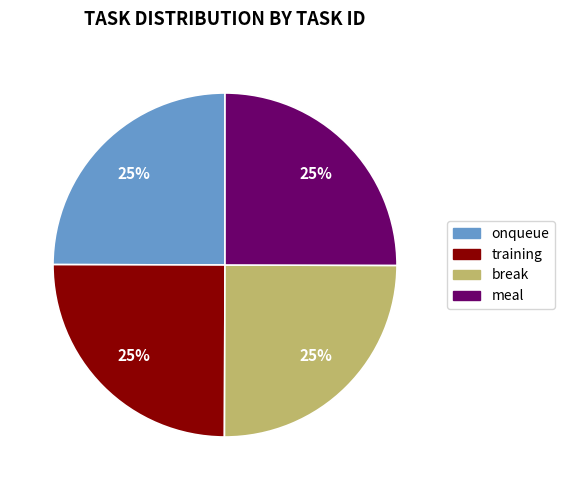

Approximately how many times larger is the value at meal compared to training?

1.0